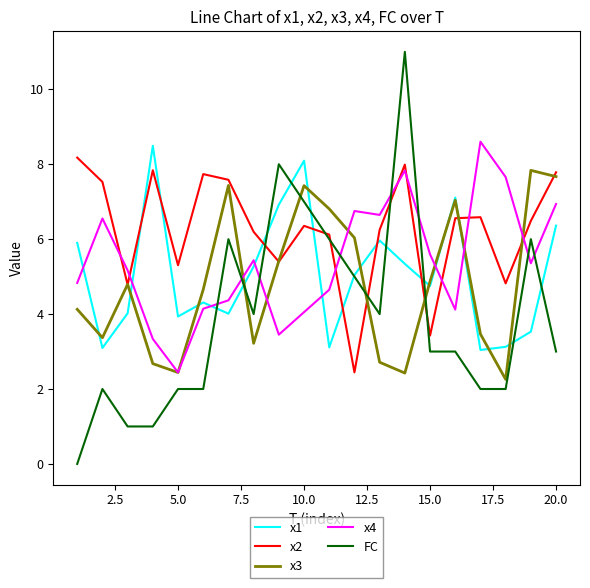

What is the difference between the second highest and minimum values in the x4 series?

5.4